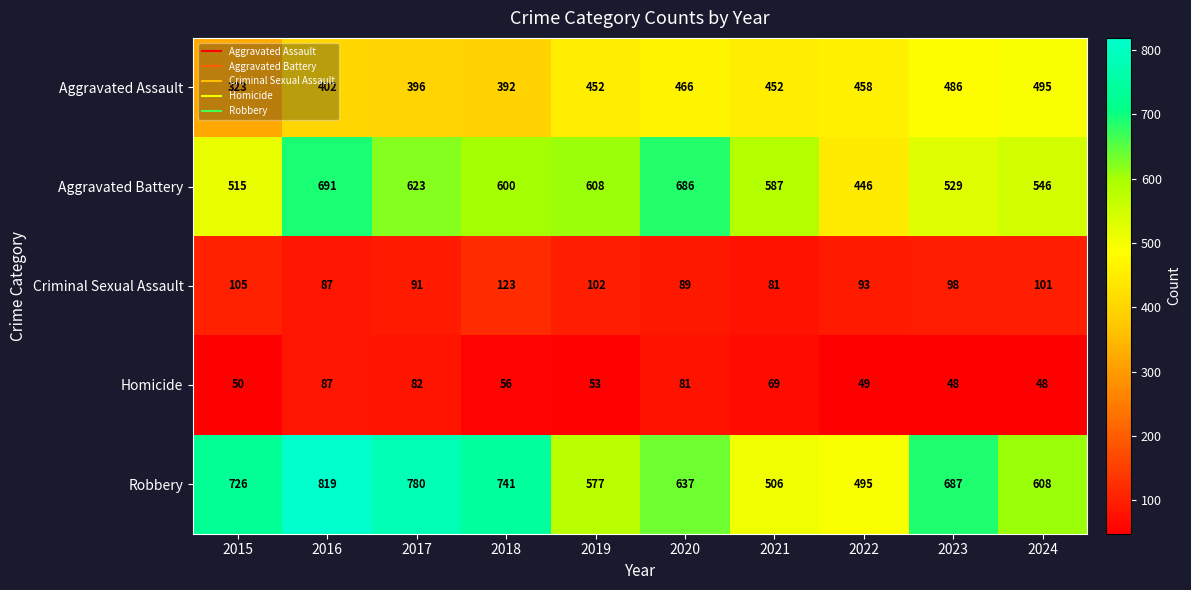

What is the difference between the highest and lowest values at 2020?

605